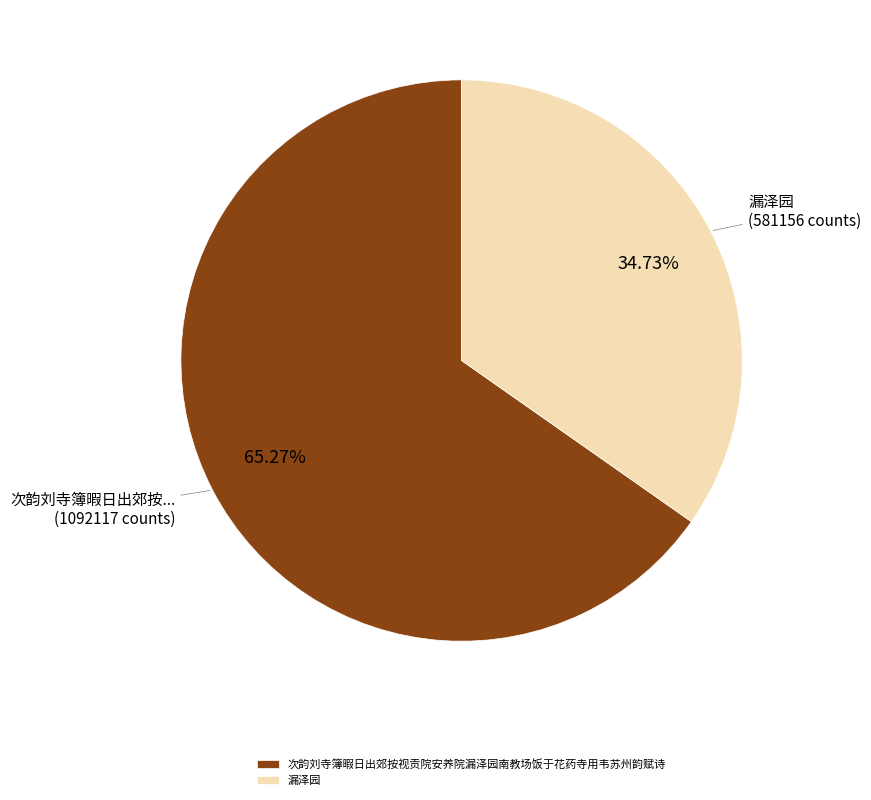

Which category has the smallest portion of the pie?

漏泽园